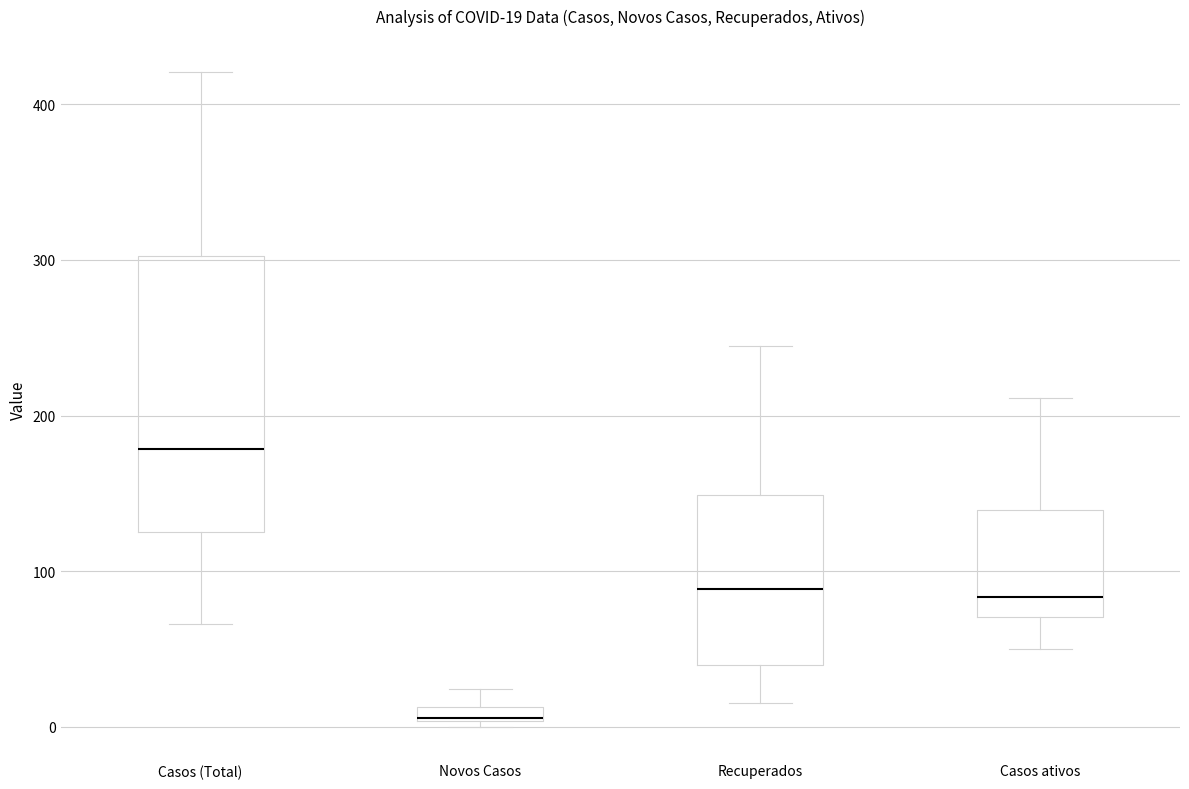

Which box is the tallest, from its lower edge to its upper edge?

Casos (Total)